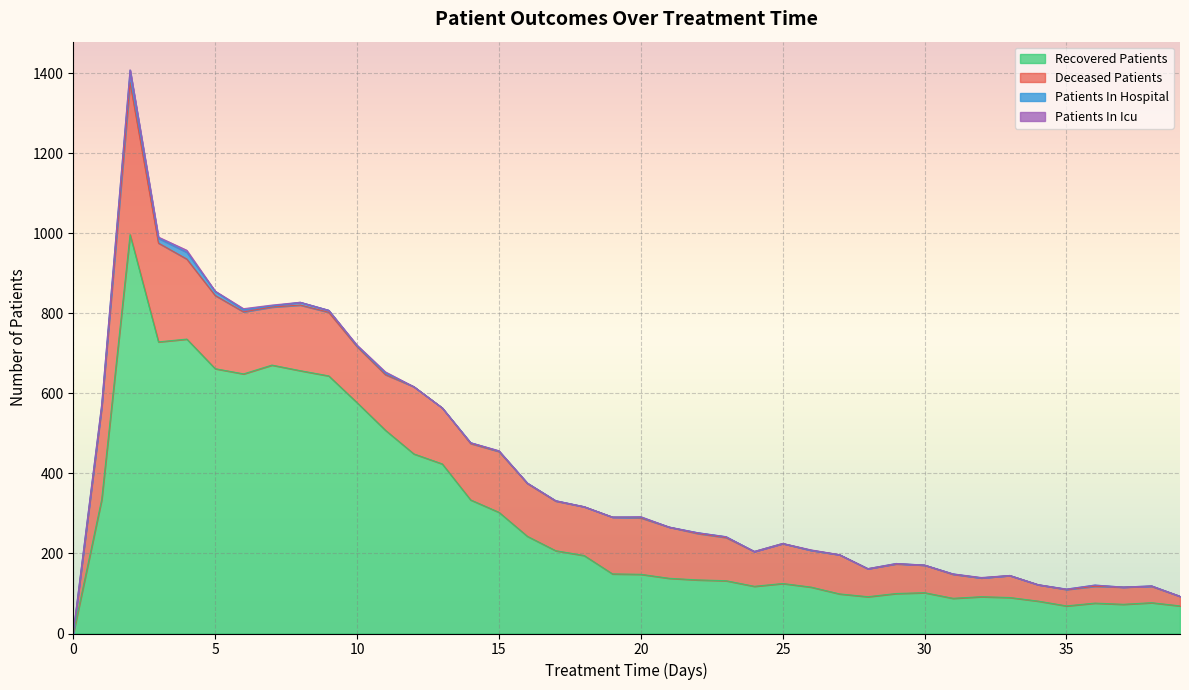

Count the number of categories in the chart.

40